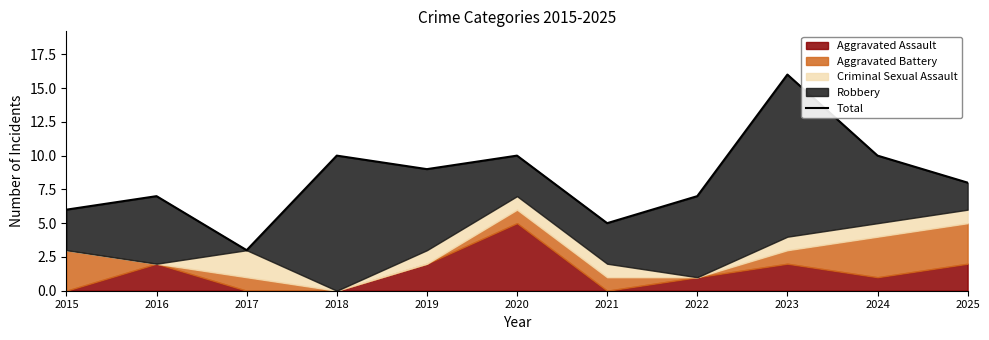

What is the difference between the second highest and second lowest values?

5